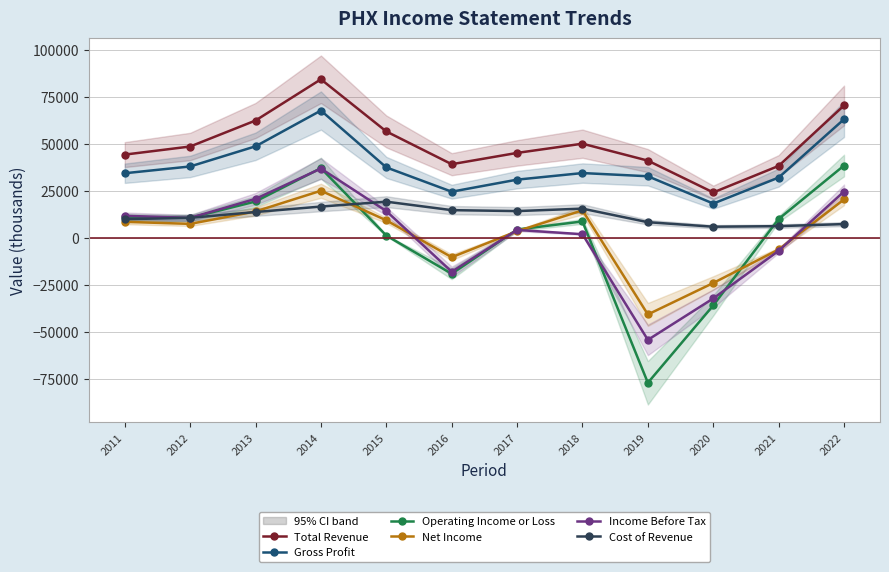

What is the difference between the maximum and minimum values in the Gross Profit series?

49400